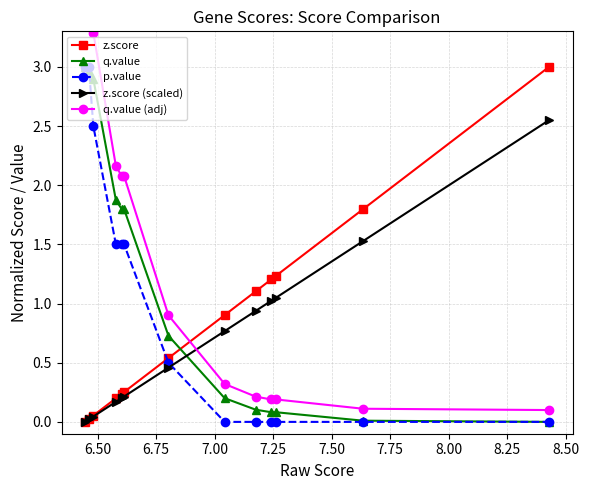

How many lines are shown in the chart?

5